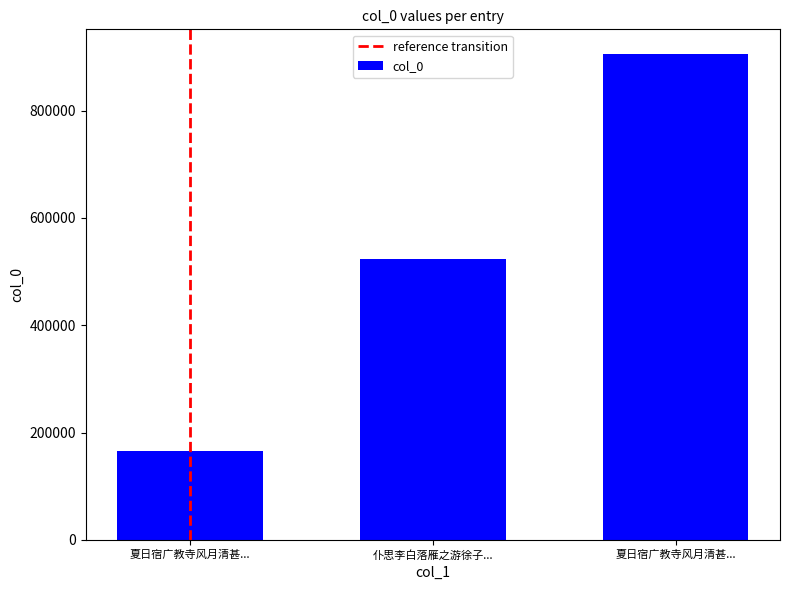

What is the greatest value displayed?

906172